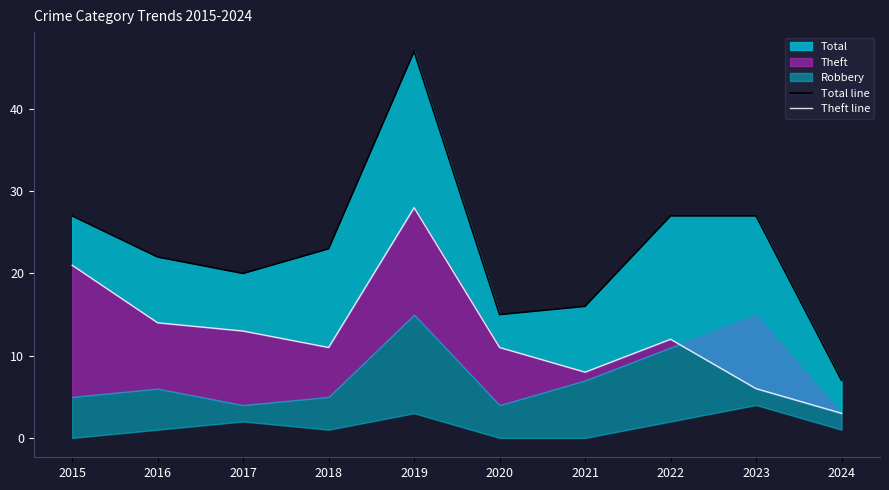

At which category does Theft line reach its first local peak?

2019